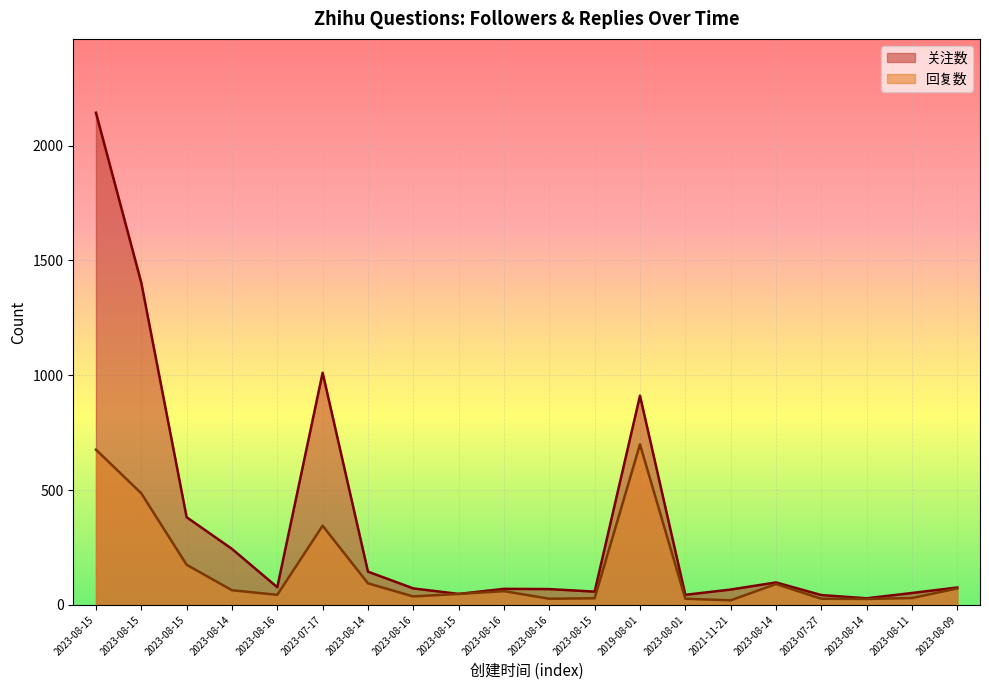

At which label is 回复数 closest to 359?

2023-07-17